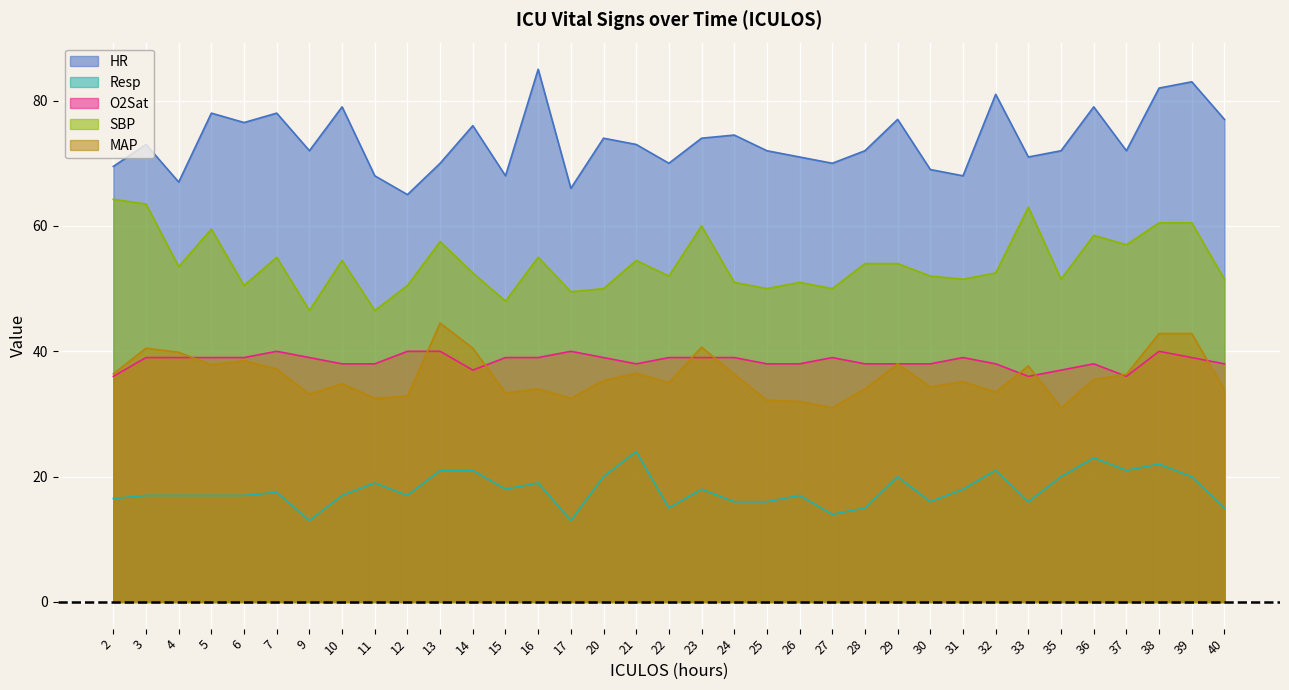

True or false: Resp and MAP intersect in this chart.

False